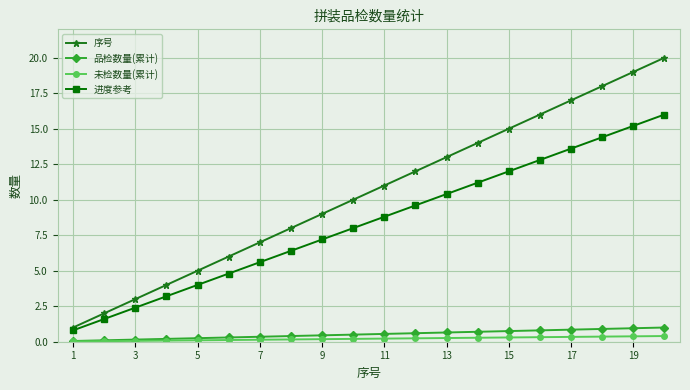

True or false: 序号 has more than 1 interior local peaks.

False